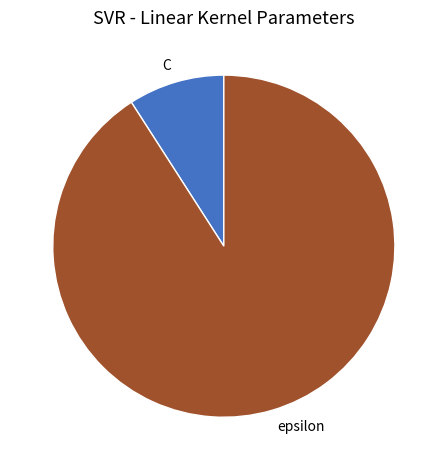

What is the ratio of the value at epsilon to the value at C?

10.0